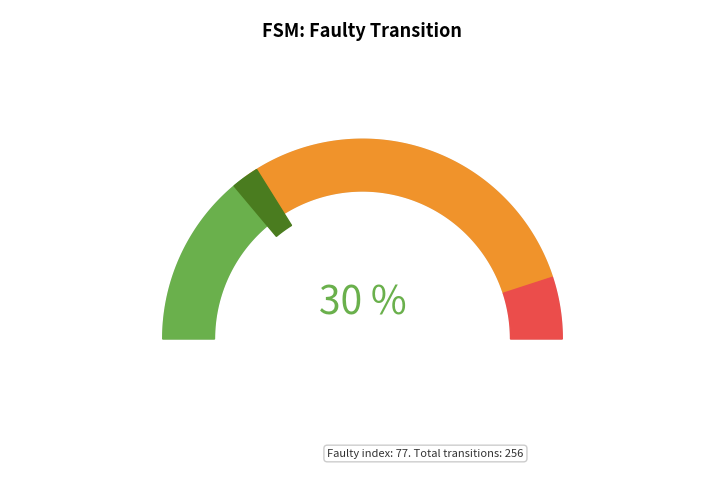

Which has a higher value, 30 or 22?

30